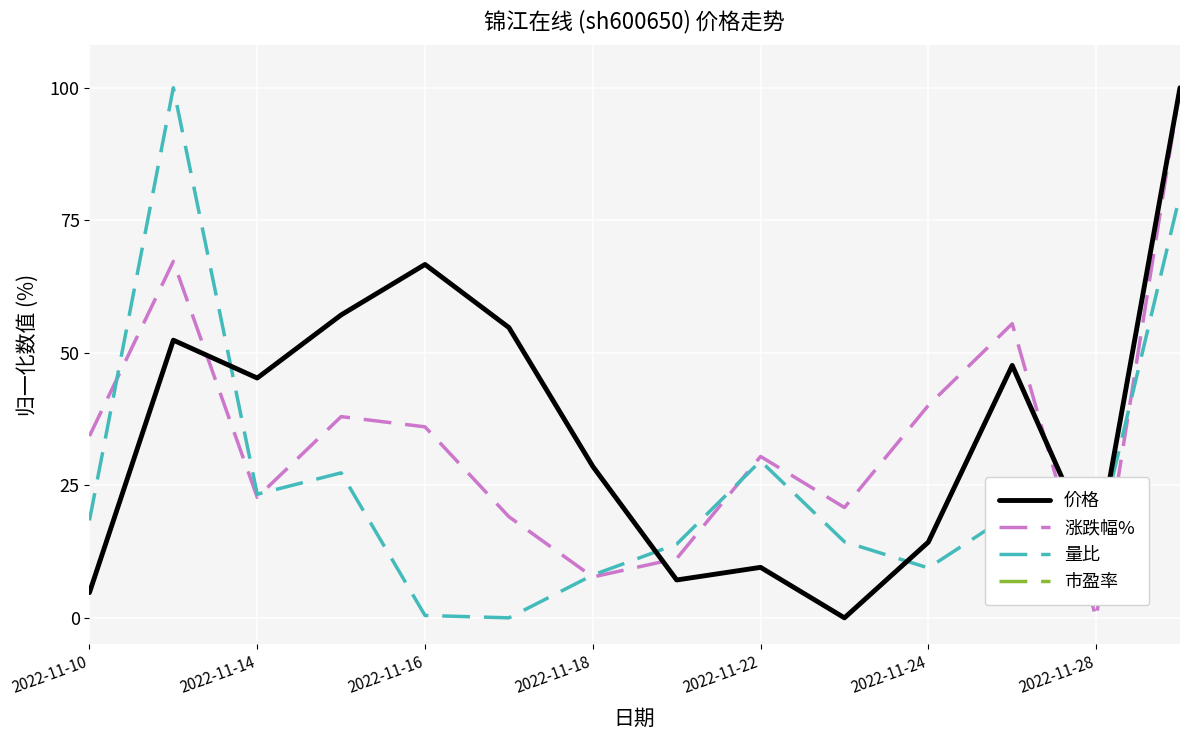

Does the chart display data point markers on the line(s)?

No